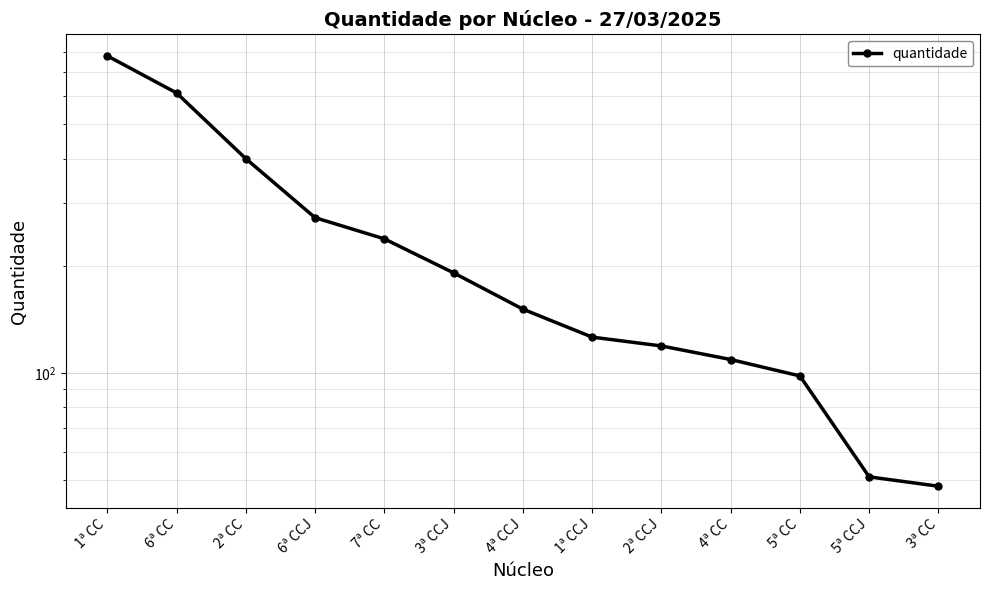

Where does the data first go above 151?

1ª CC